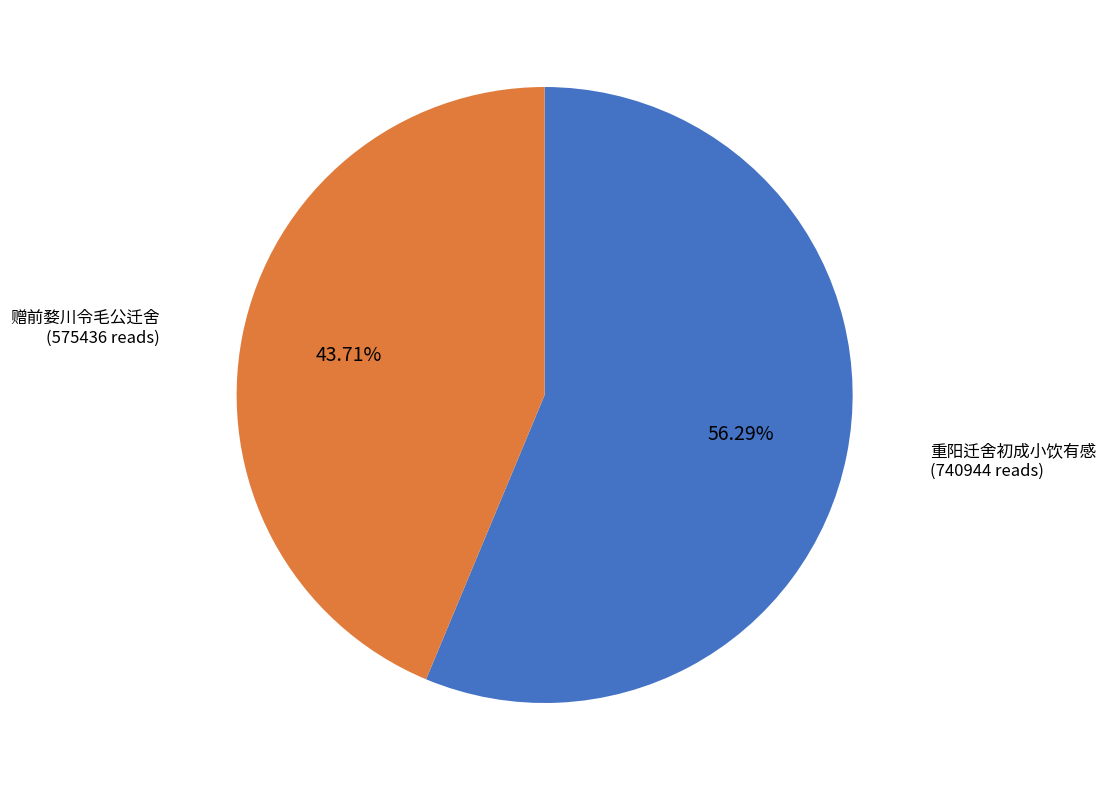

The 重阳迁舍初成小饮有感 slice represents 56% of the pie. True or false?

True